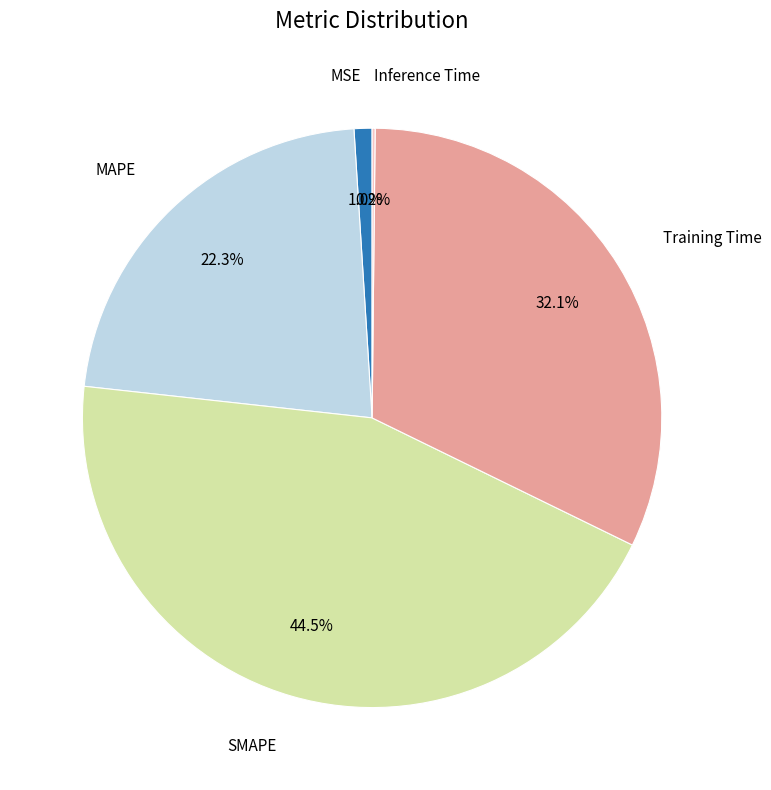

Does any single category account for the majority?

No